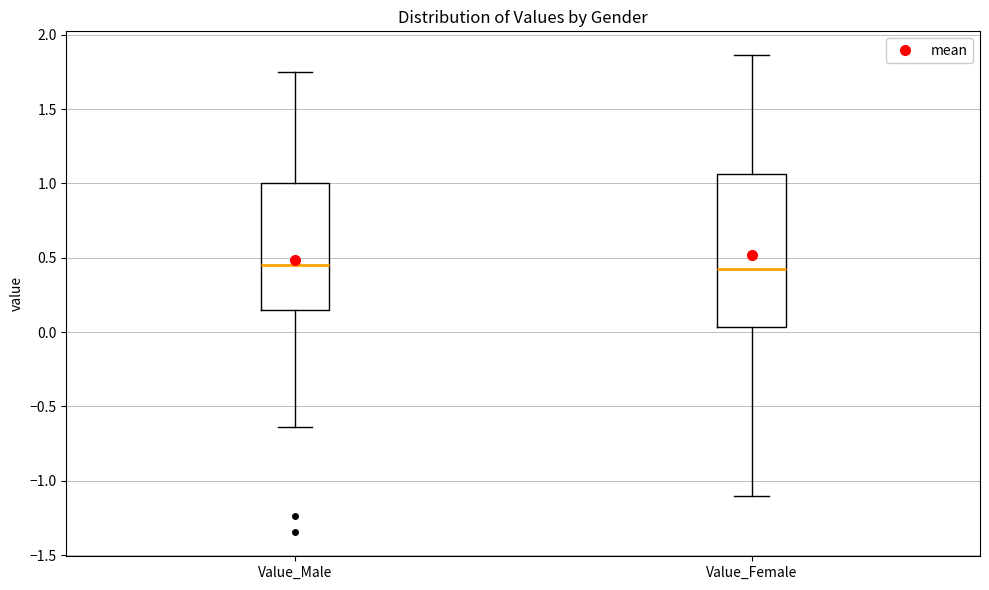

Reading left to right, transcribe this box plot: for each box, give where its median line is, the range the box spans, and where its two whiskers end, as read against the y-axis. The values are not printed on the chart, so give them approximately, as read against the axis.

Value_Male: median 0.45, box 0.15 to 1.00, whiskers -0.65 to 1.75
Value_Female: median 0.40, box 0.05 to 1.05, whiskers -1.10 to 1.85